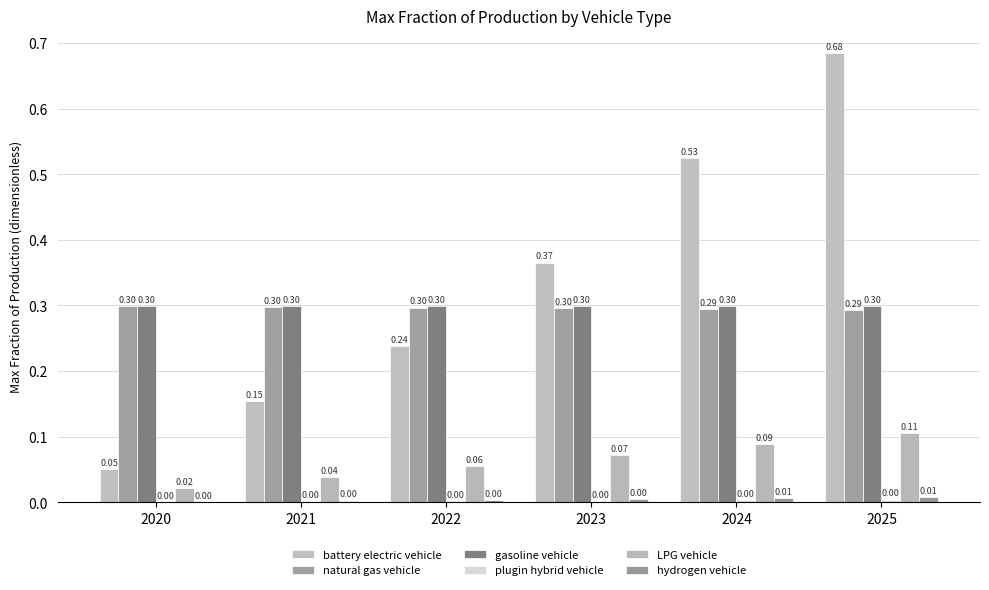

What is the average value of the gasoline vehicle series?

0.3